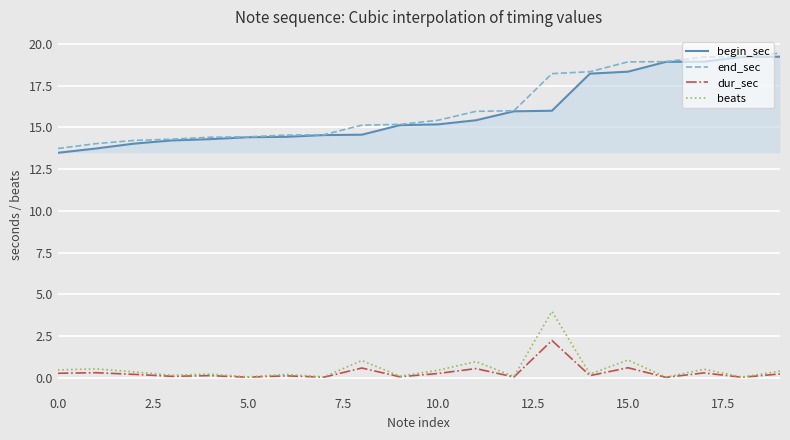

True or false: end_sec and beats intersect in this chart.

False